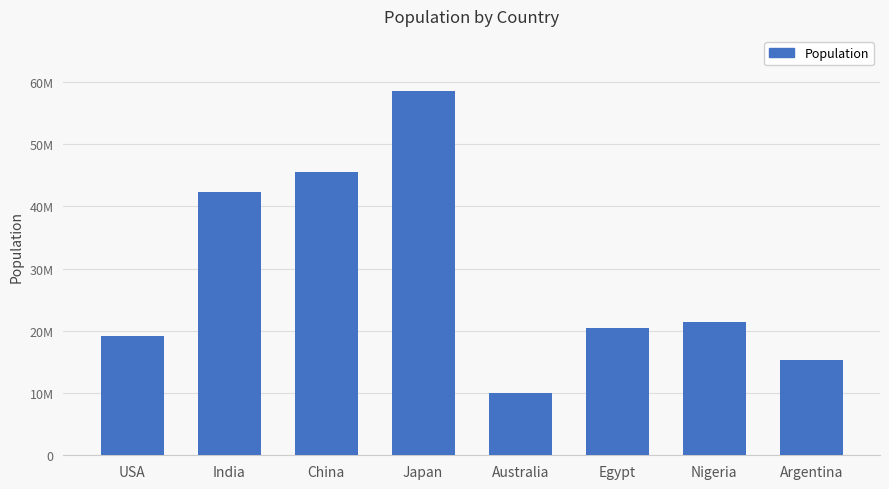

Reading left to right, extract all data points from this chart.

USA=19180294	India=42319603	China=45486600	Japan=58615765	Australia=9942000	Egypt=20410000	Nigeria=21500000	Argentina=15300000